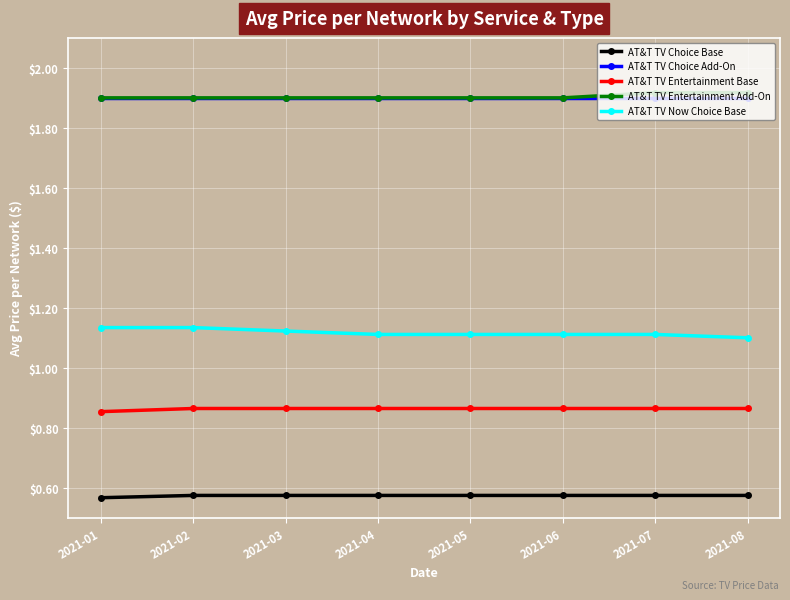

True or false: AT&T TV Now Choice Base and AT&T TV Choice Add-On intersect in this chart.

False